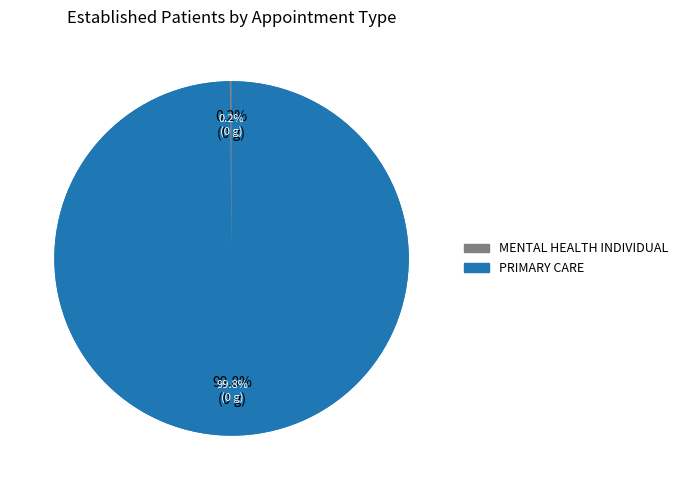

To the nearest percent, what is the difference between the largest and smallest slice percentages?

100%